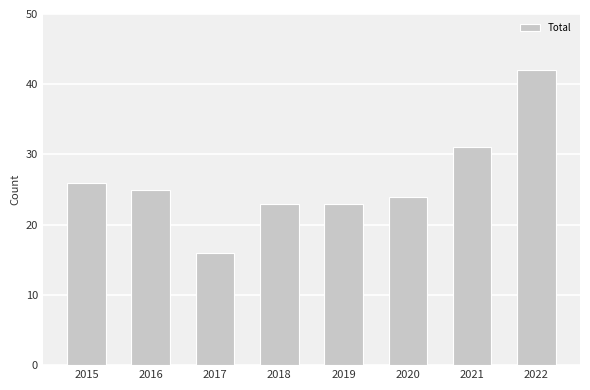

How many distinct data groups are displayed?

1